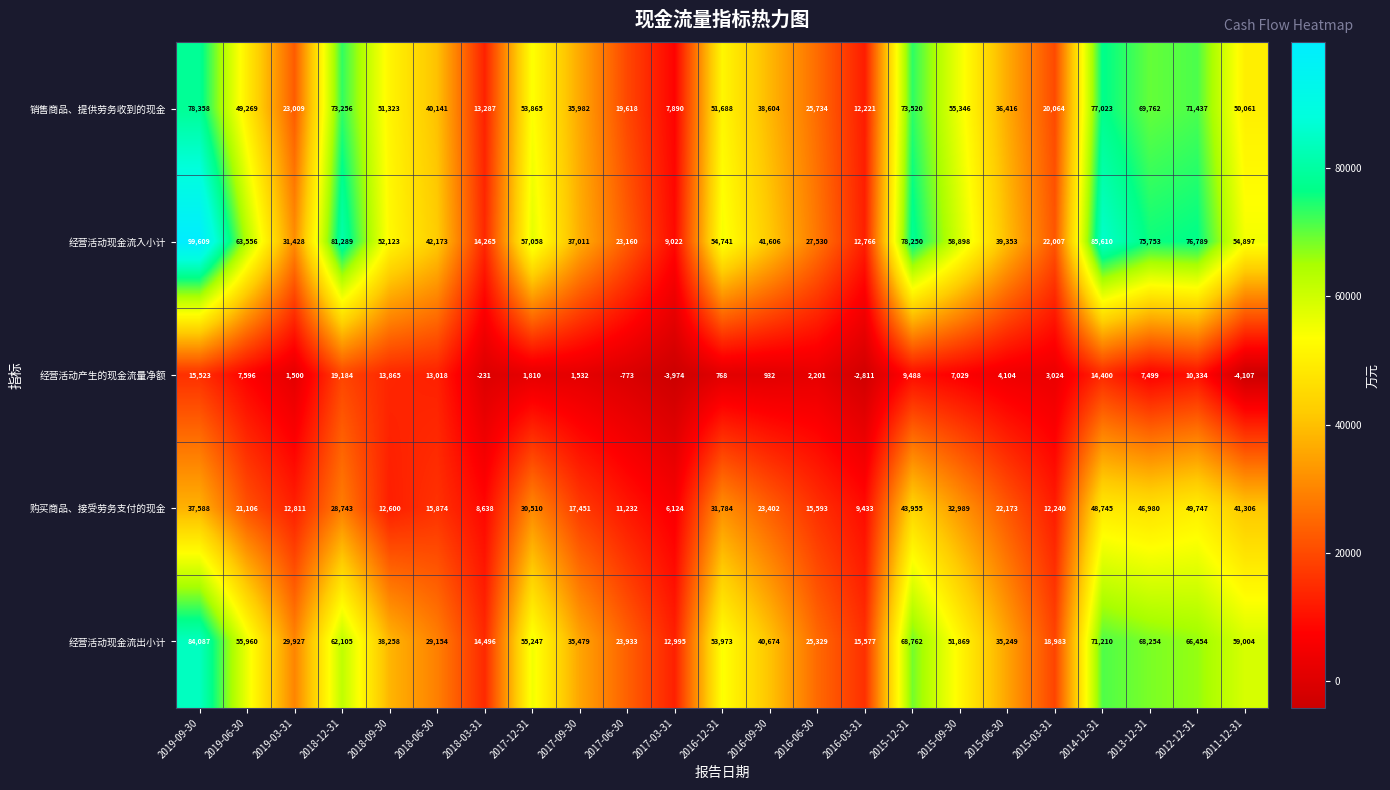

What is the maximum value shown in the chart?

99609